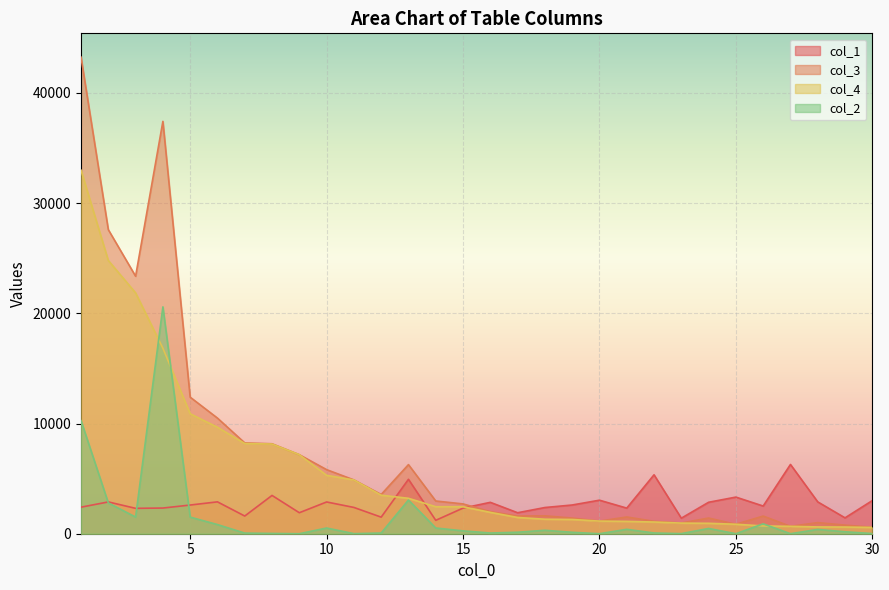

What is the value of the col_2 point at the 2nd from the left?

2794